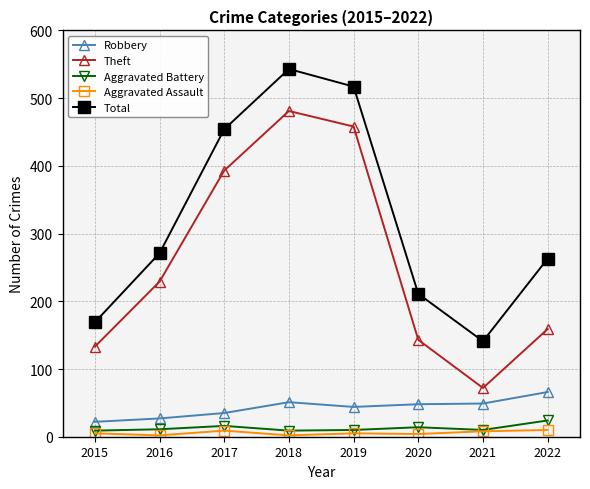

List the series in order of their peak value, lowest first.

Aggravated Assault, Aggravated Battery, Robbery, Theft, Total